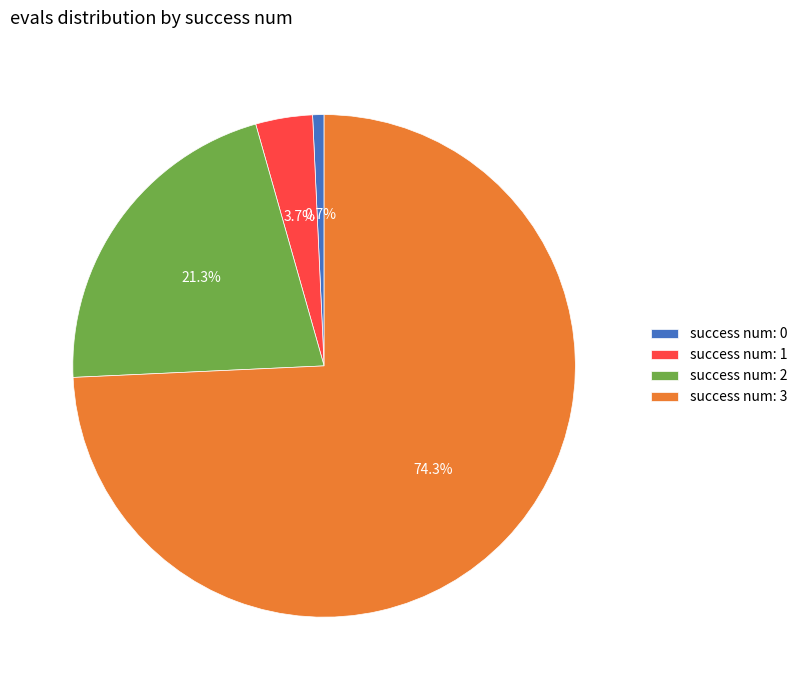

Is the sum of success num: 3 and success num: 2 greater than half?

Yes